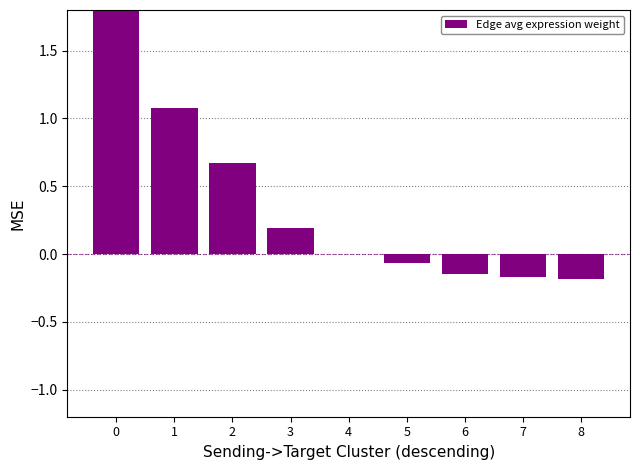

How many bars are there in total?

9